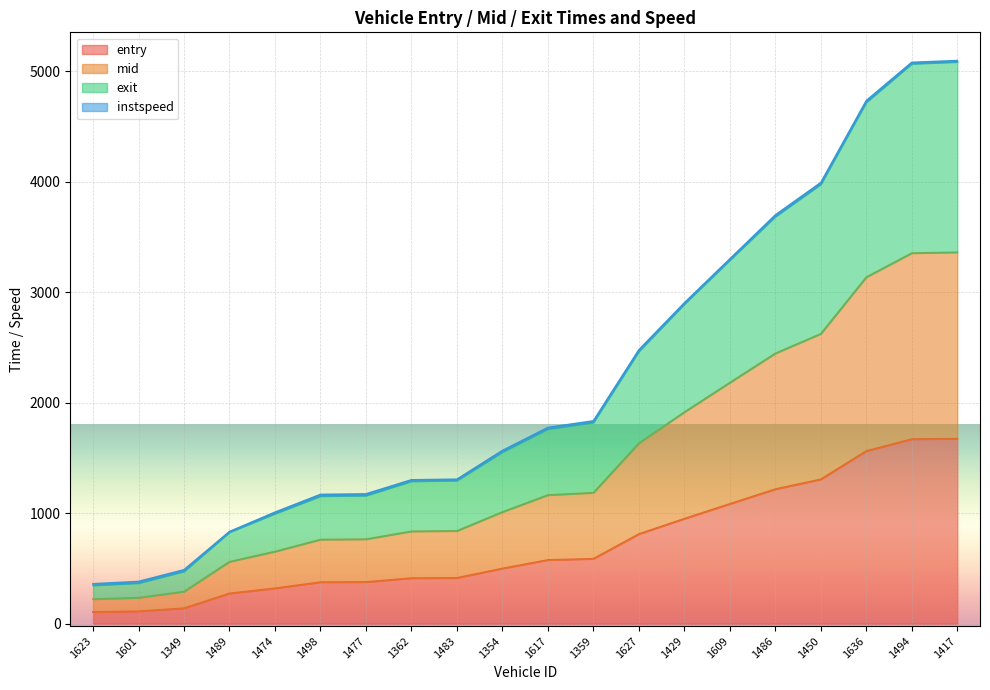

Rank the categories by exit value from highest to lowest.

1417, 1494, 1636, 1450, 1486, 1609, 1429, 1627, 1359, 1617, 1354, 1483, 1362, 1477, 1498, 1474, 1489, 1349, 1601, 1623